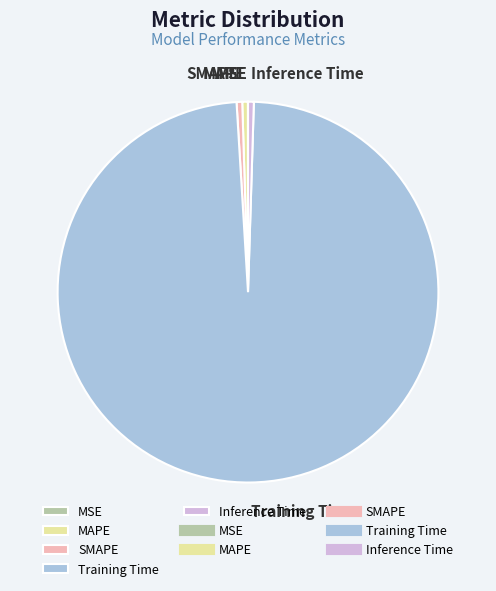

Which slice is the largest?

Training Time